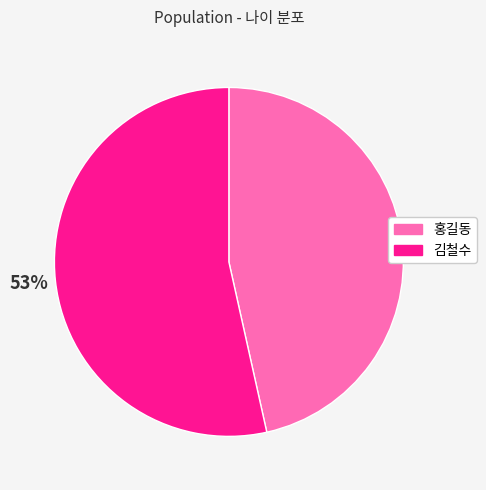

Which has a higher value, 김철수 or 홍길동?

김철수